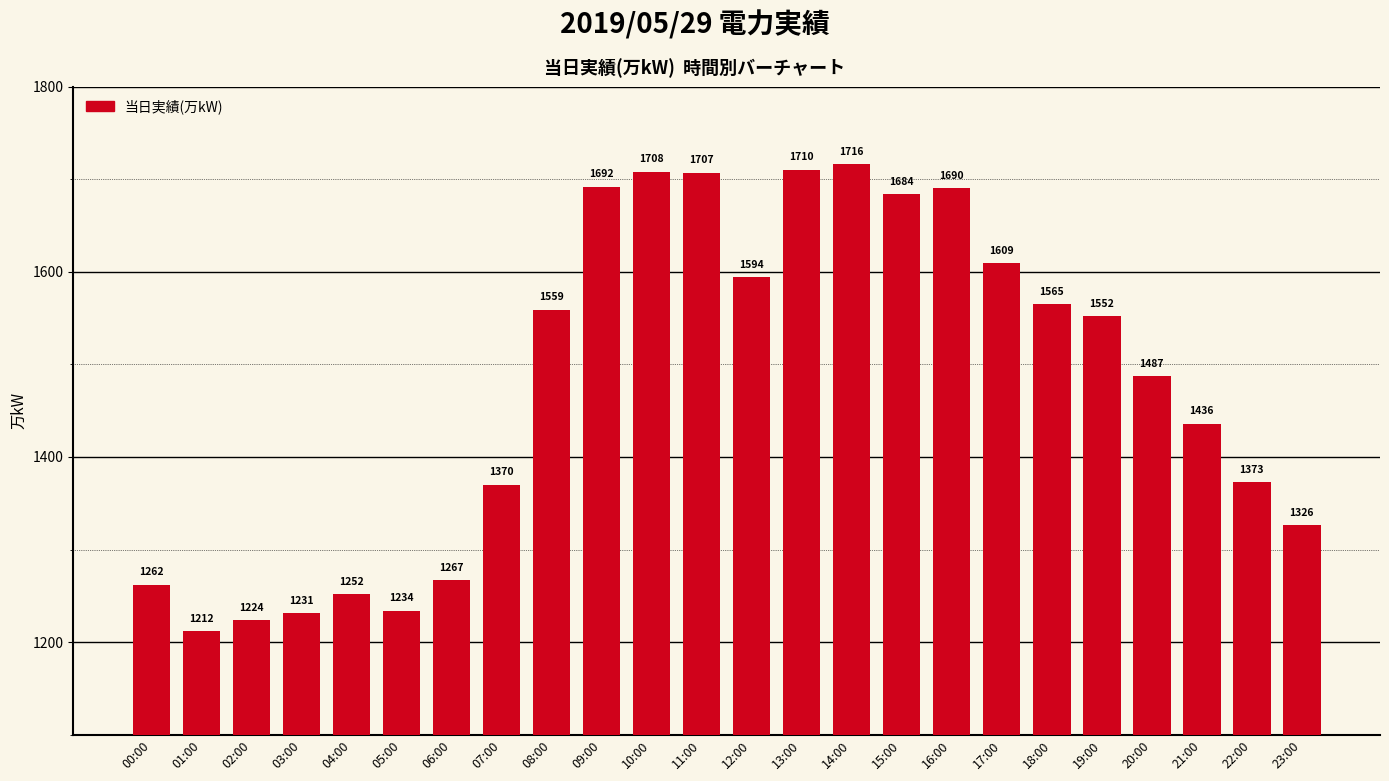

List the labels in order of value, largest first.

14:00, 13:00, 10:00, 11:00, 09:00, 16:00, 15:00, 17:00, 12:00, 18:00, 08:00, 19:00, 20:00, 21:00, 22:00, 07:00, 23:00, 06:00, 00:00, 04:00, 05:00, 03:00, 02:00, 01:00